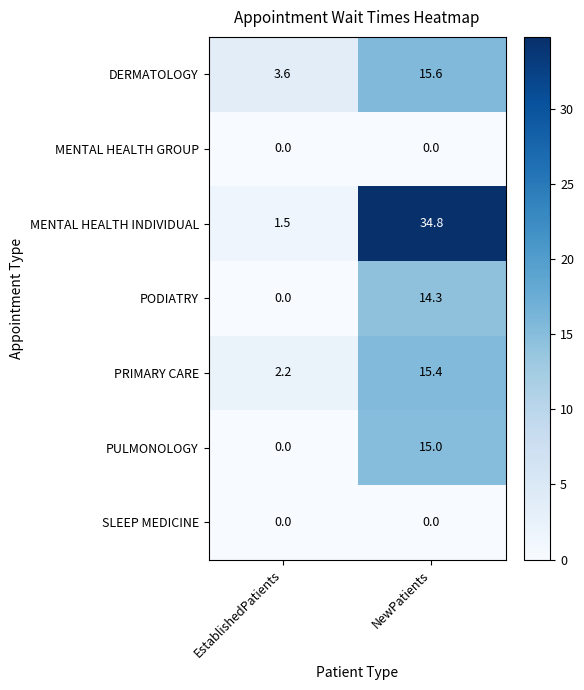

The value of MENTAL HEALTH GROUP at NewPatients is 0.0. True or false?

True